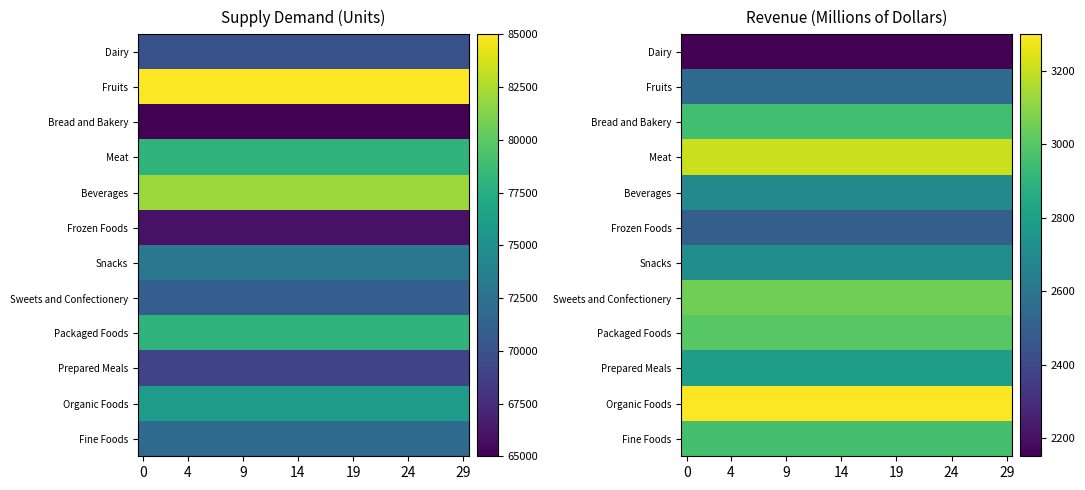

Between 16 and 25, which is larger?

16